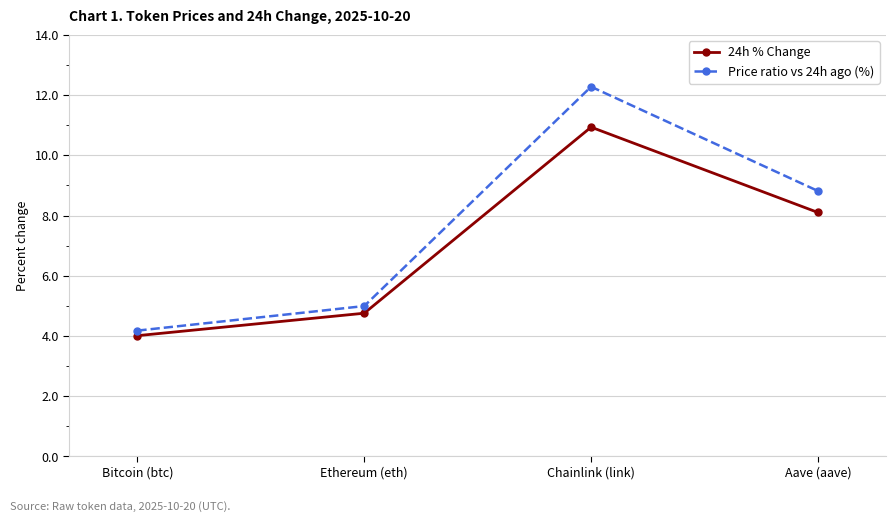

What are all the series names shown in the legend?

24h % Change, Price ratio vs 24h ago (%)